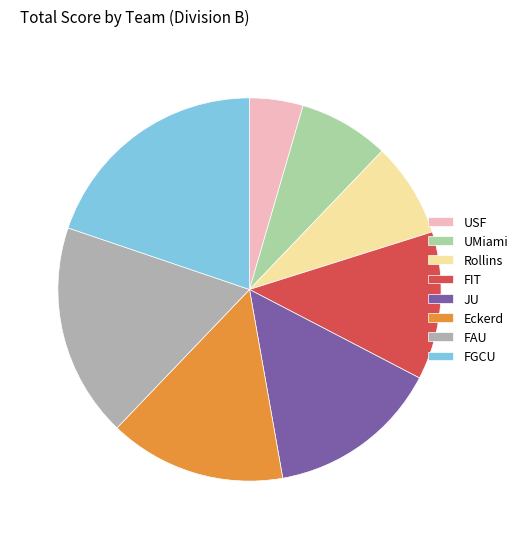

Is there any slice that represents more than half of the pie?

No